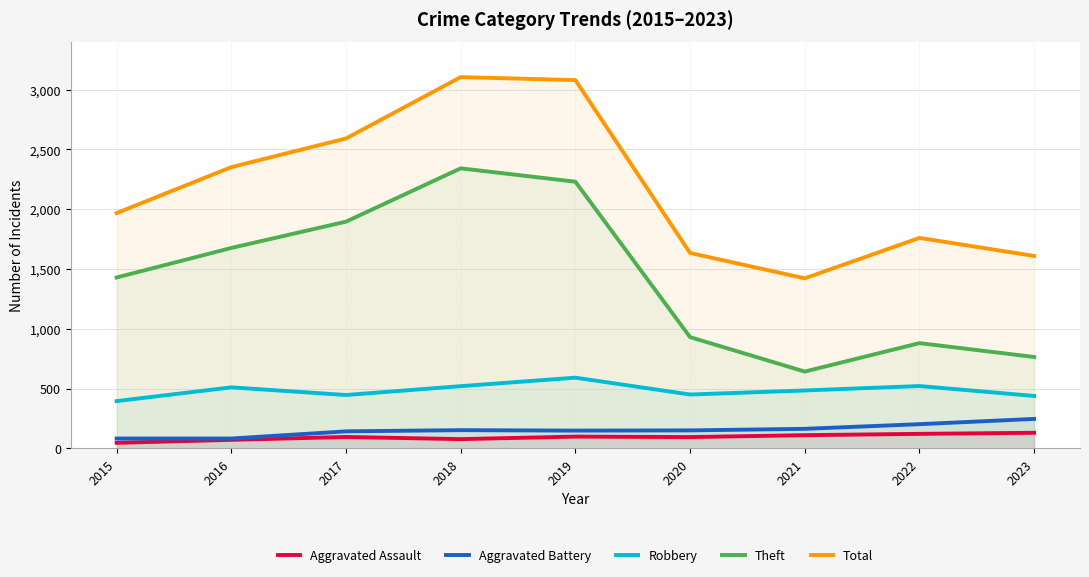

What is the difference between the second highest and minimum values in the Total series?

1658